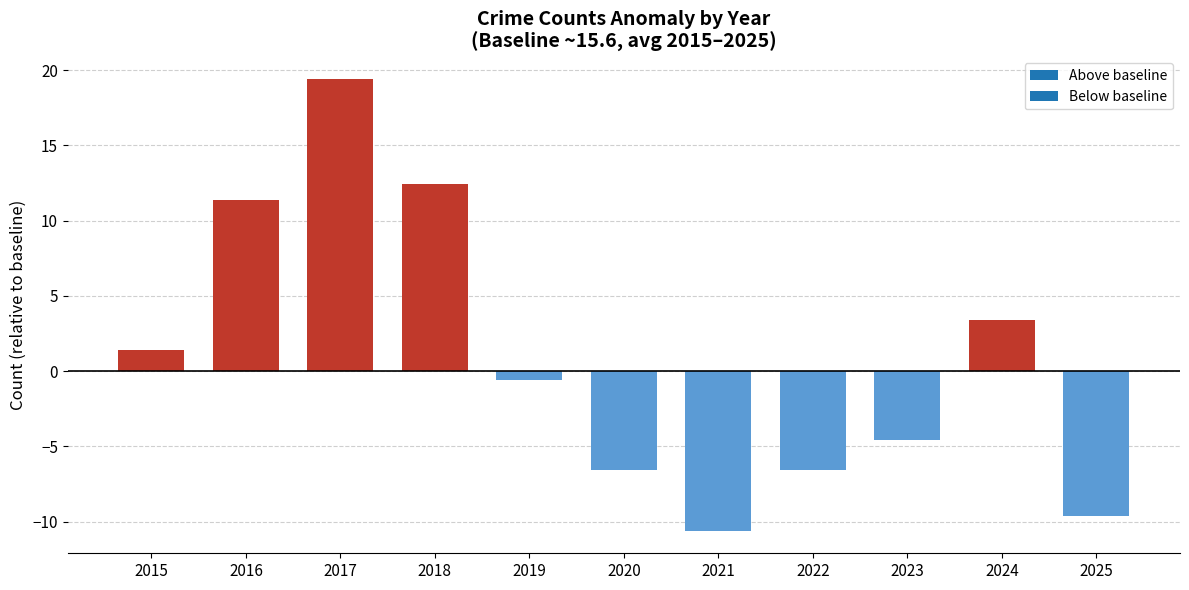

True or false: the data shows 11.4 at 2016.

True